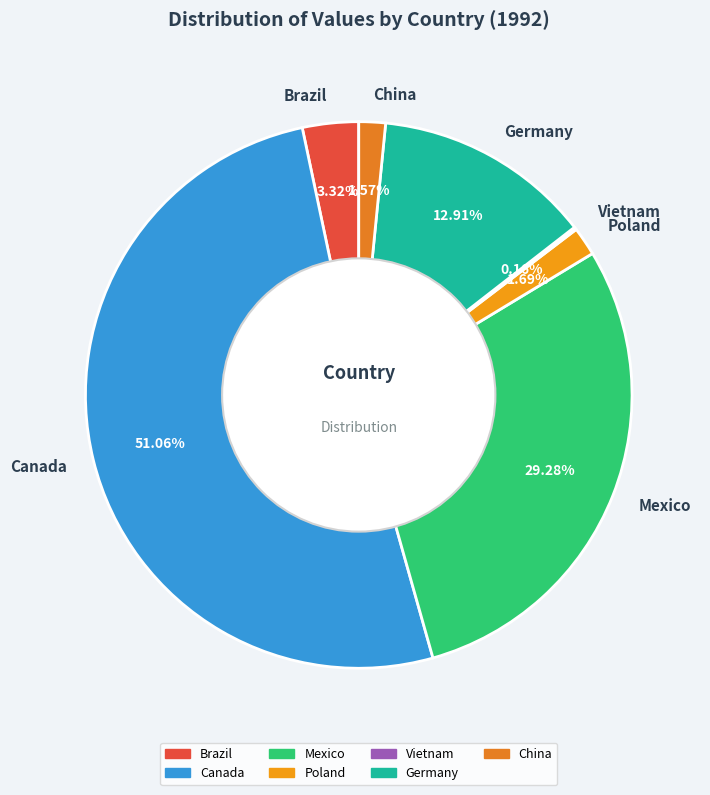

Which category has the biggest portion of the pie?

Canada